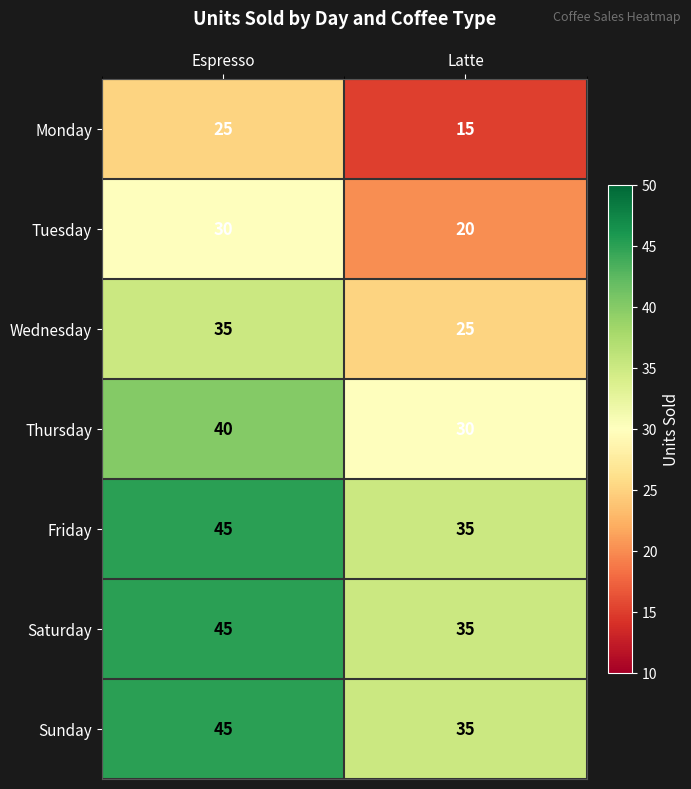

The Wednesday series shows 35 at Espresso. True or false?

True